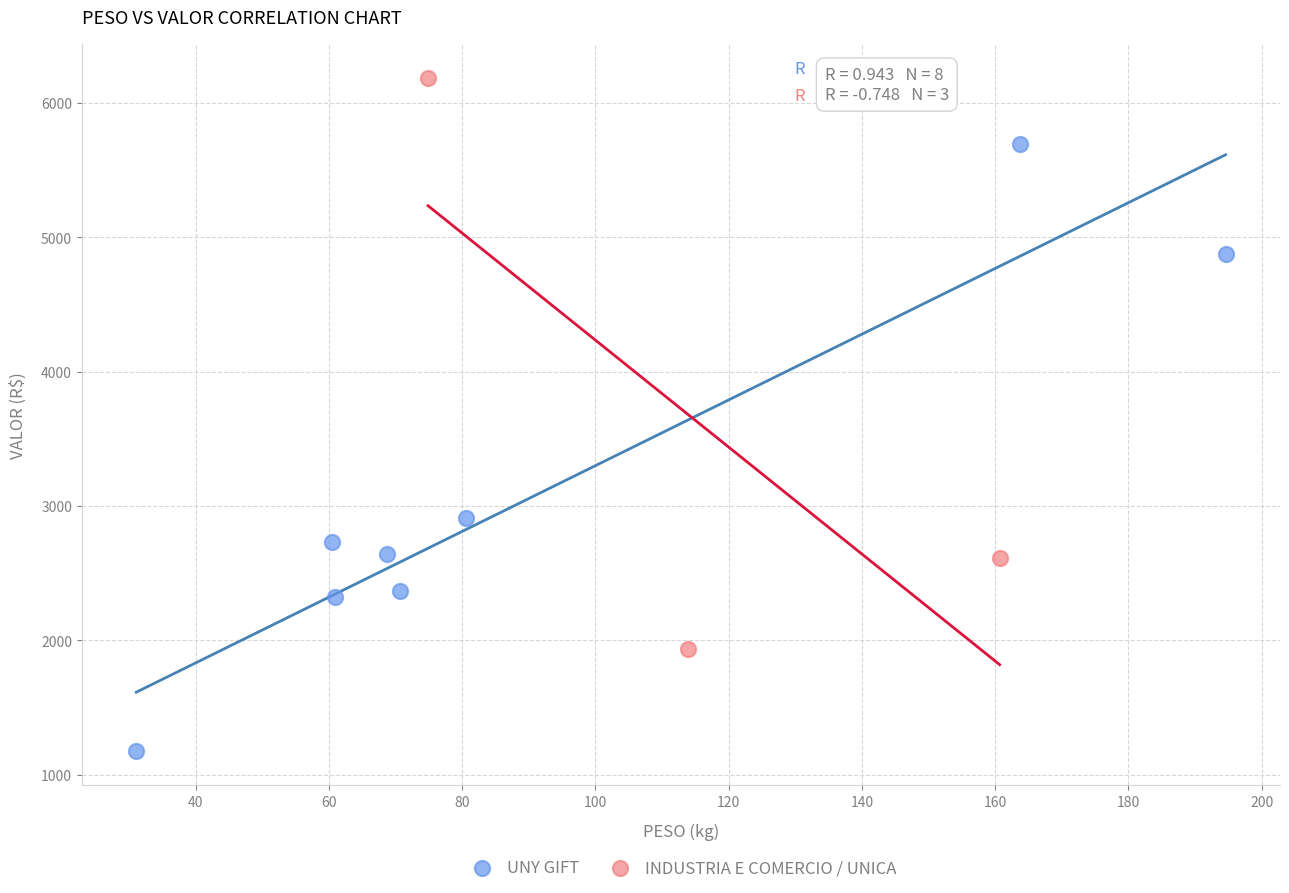

Which series reaches the maximum Y coordinate?

INDUSTRIA E COMERCIO / UNICA